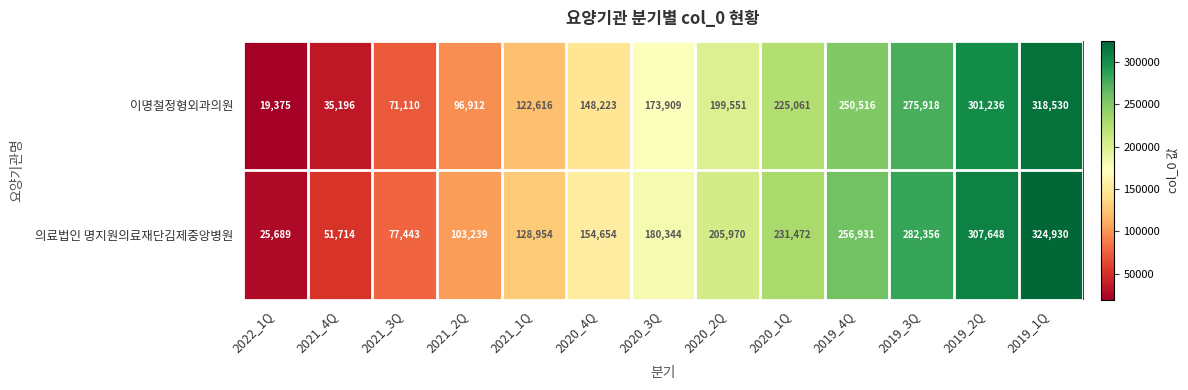

Which series has the widest spread of values?

의료법인 명지원의료재단김제중앙병원